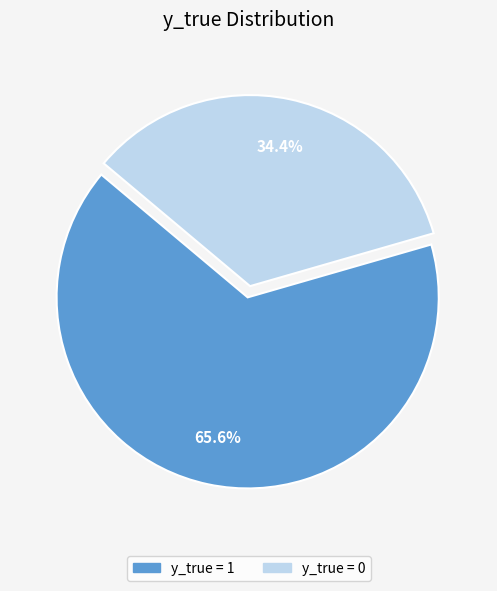

Combined, do y_true = 0 and y_true = 1 account for over 50%?

Yes